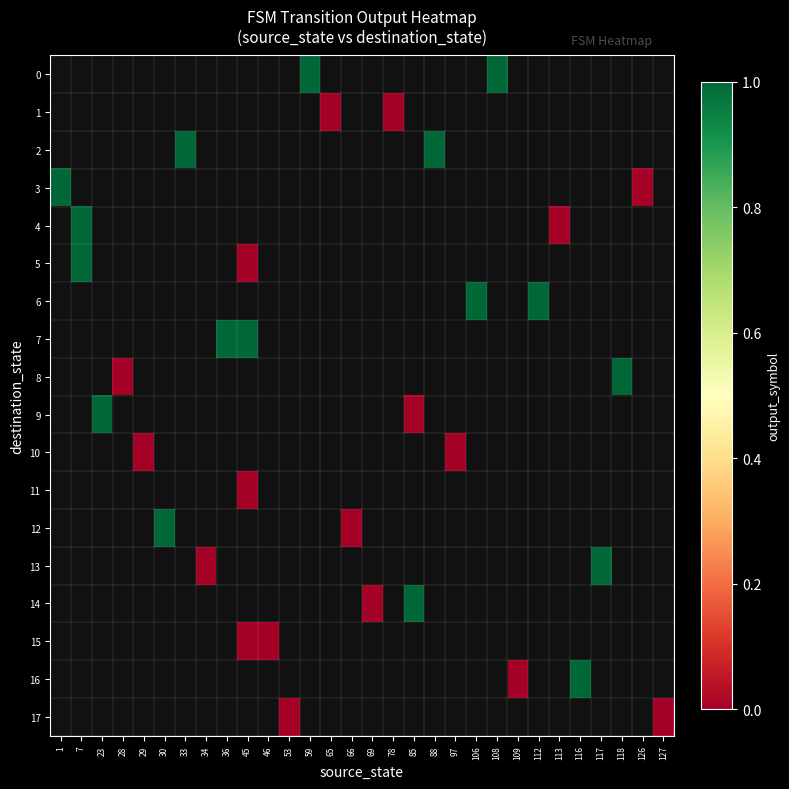

Is the value of 16 at 1 greater than the value of 11 at 65?

No